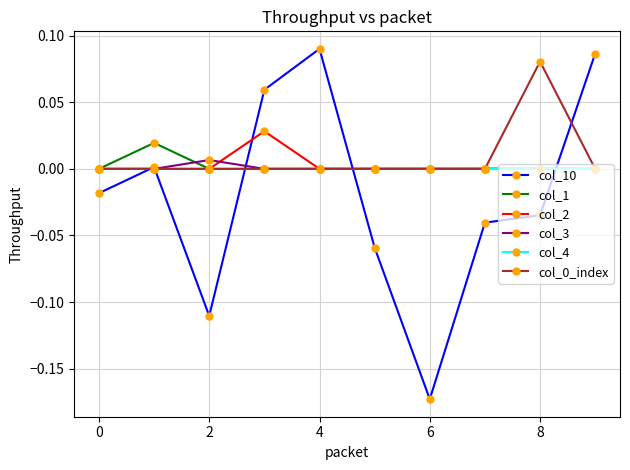

True or false: col_10 and col_1 cross at least once.

True